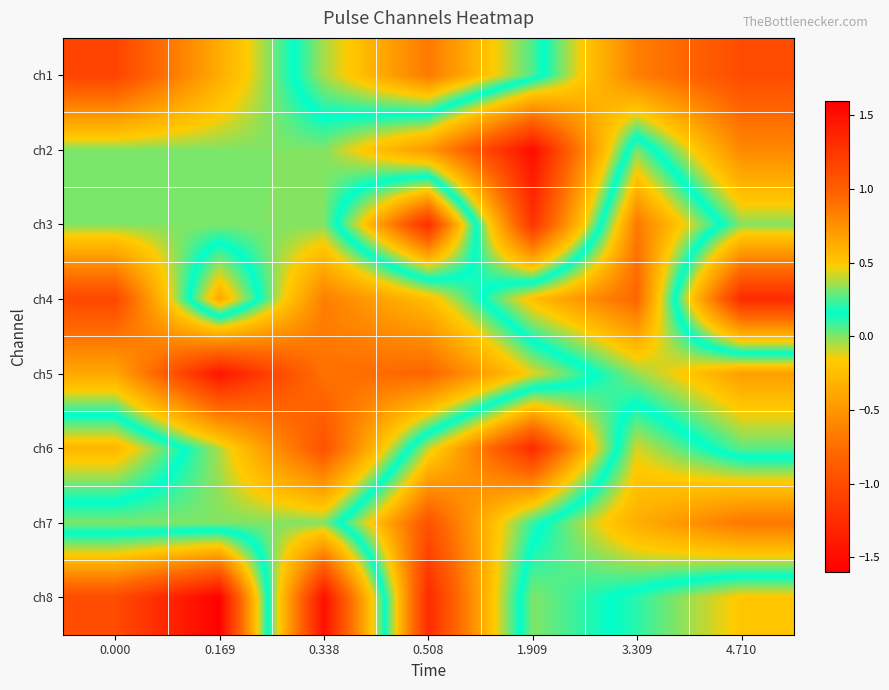

Which label corresponds to the smallest value in the chart?

1.909